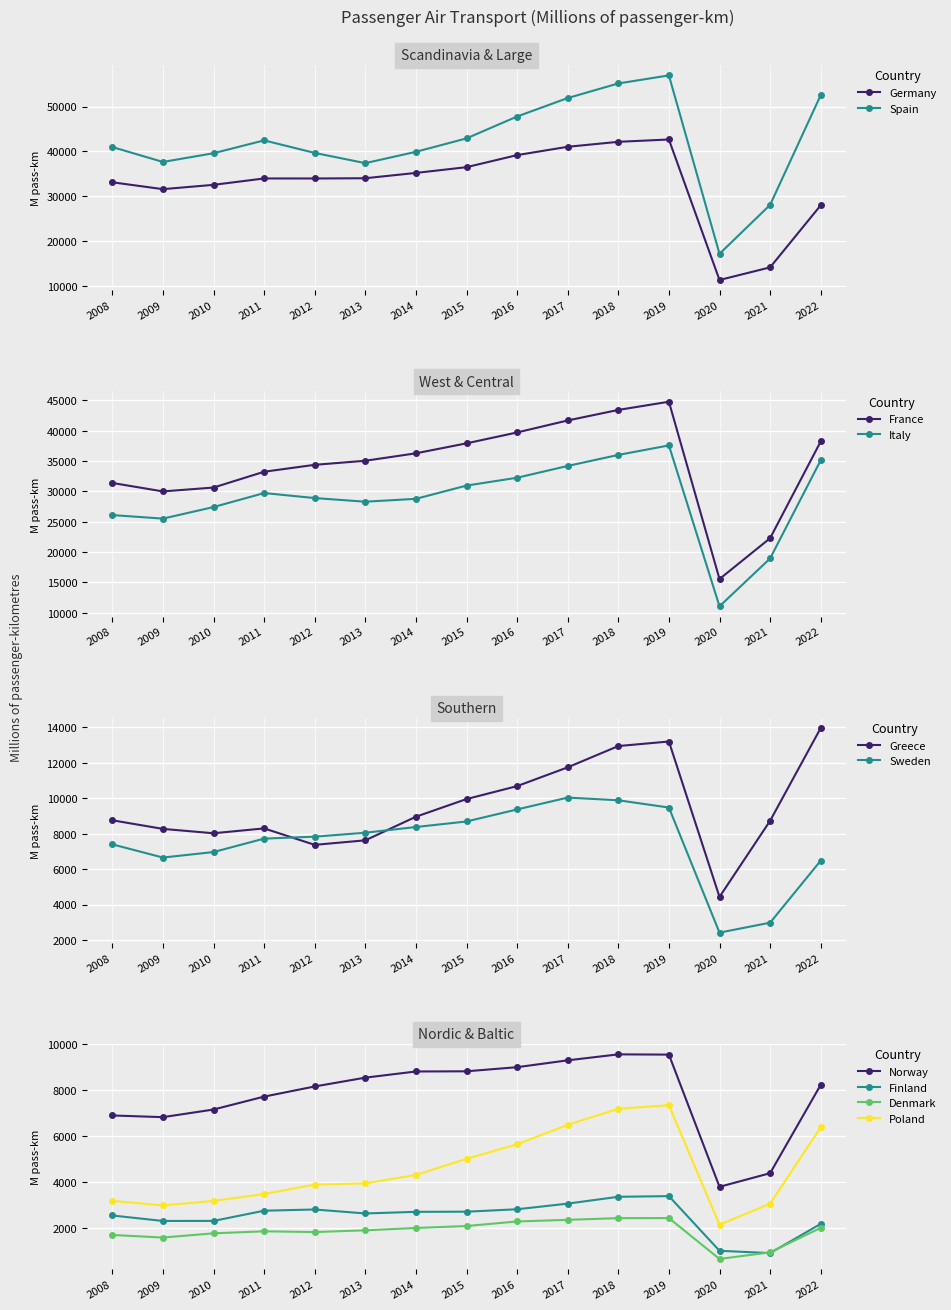

True or false: France has more than 0 interior local peaks.

True